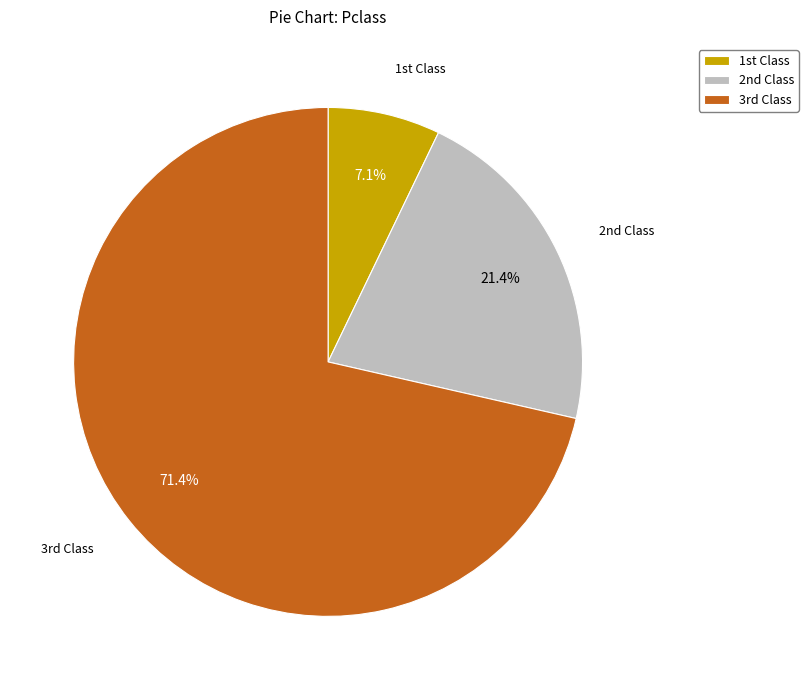

Rank the categories by value from lowest to highest.

1st Class, 2nd Class, 3rd Class